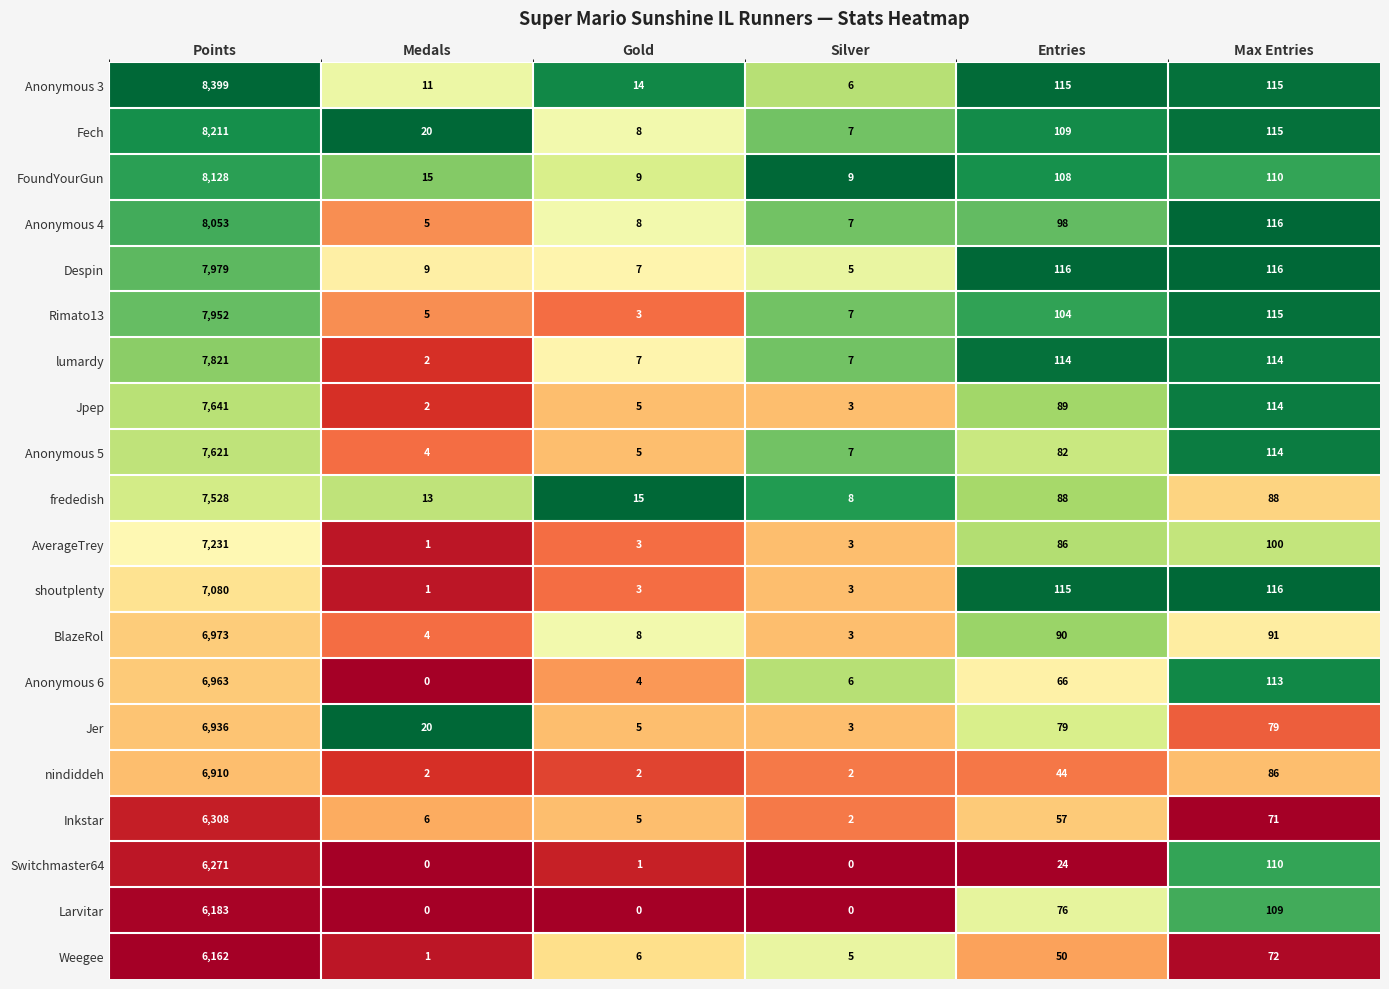

Where does the Rimato13 series first go above 104?

Points